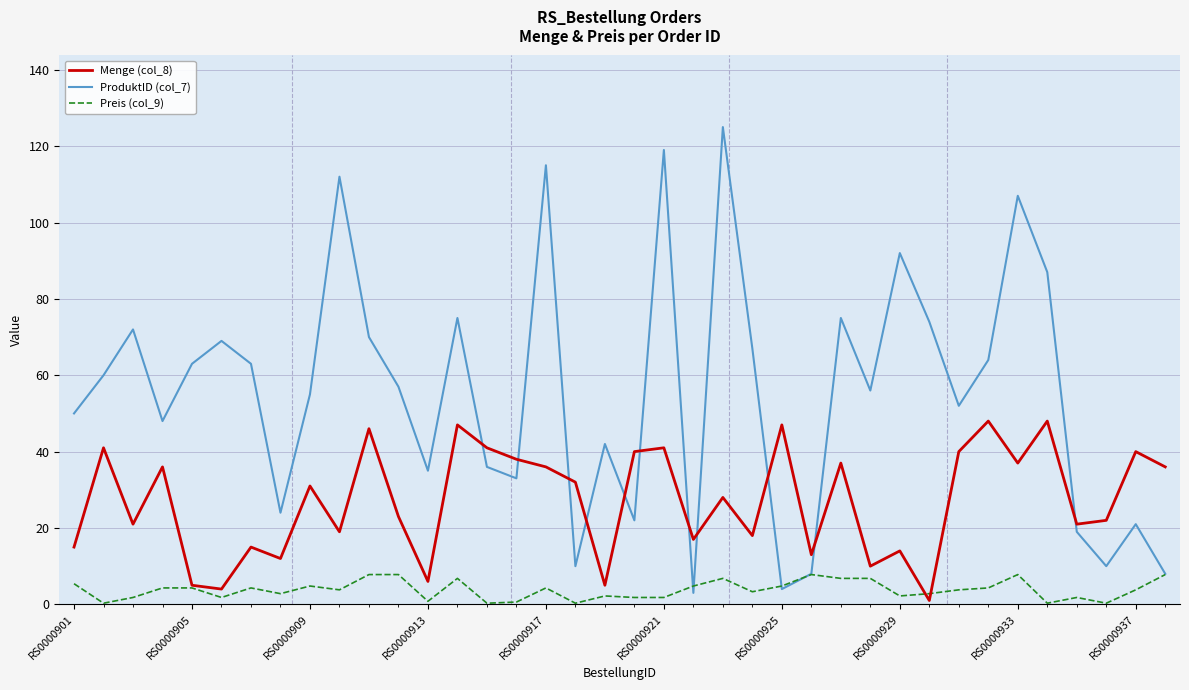

After their last crossing, which series has the higher values: ProduktID (col_7) or Menge (col_8)?

Menge (col_8)